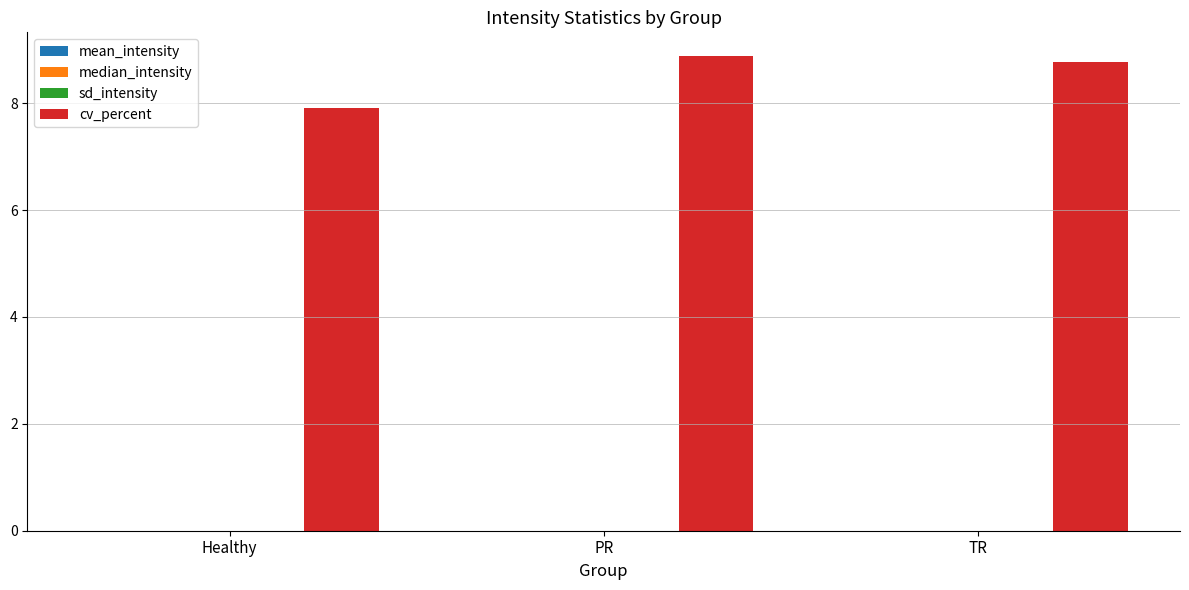

How many categories are shown in the chart?

3